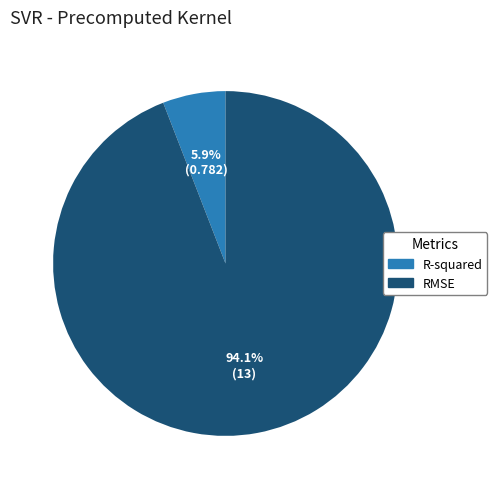

To the nearest percent, what portion does RMSE represent?

94%